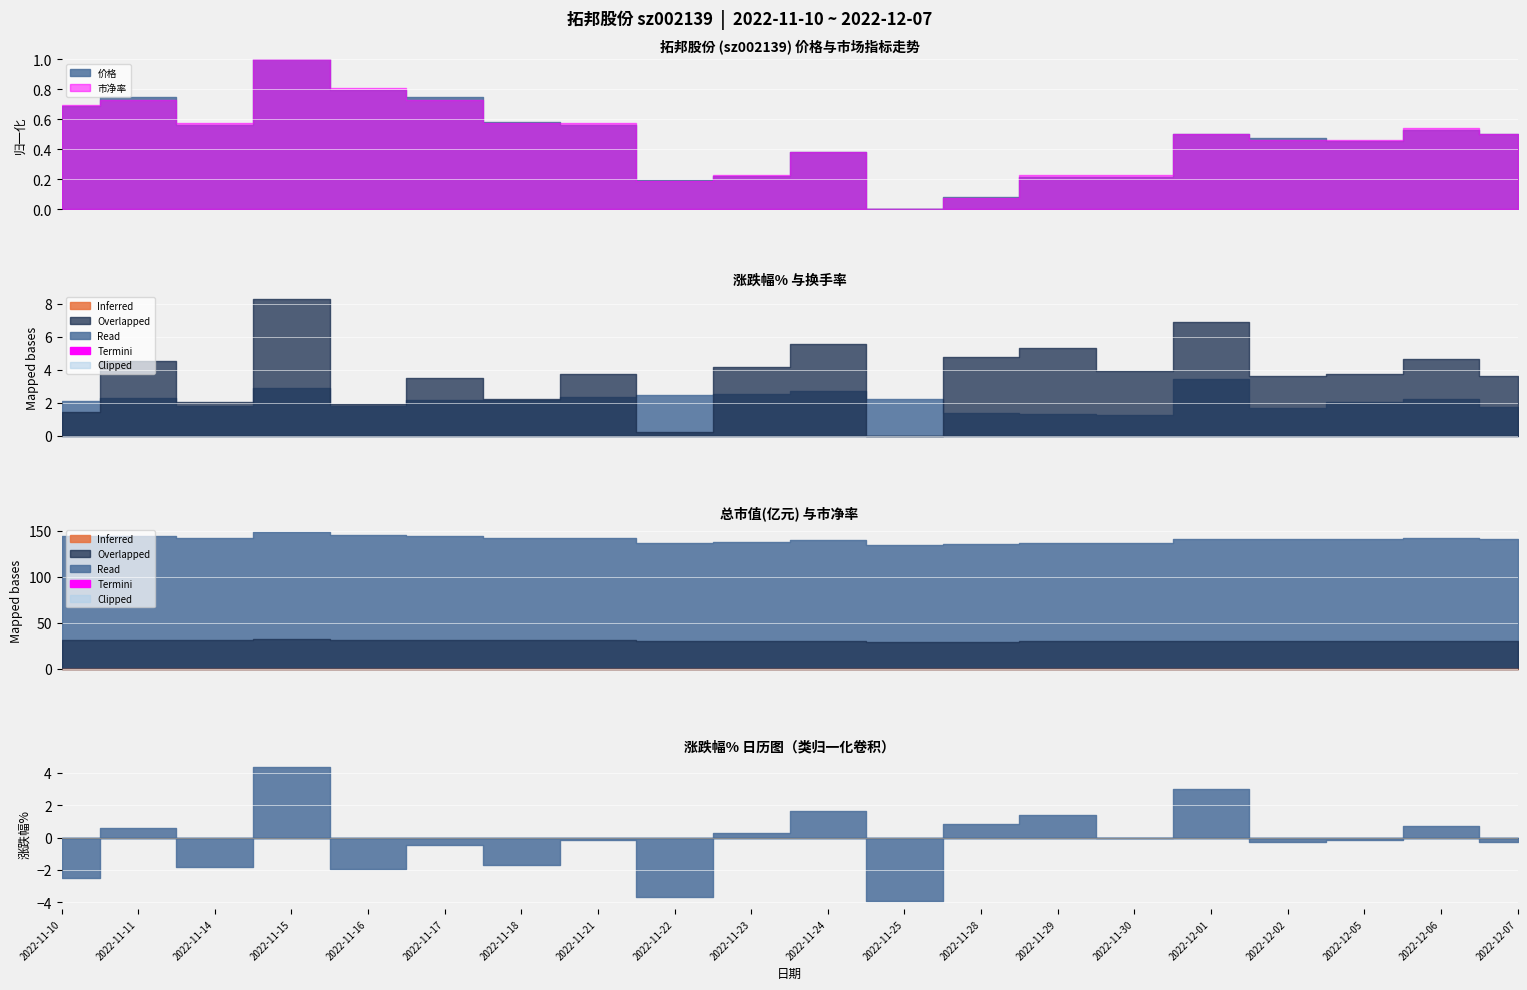

What is the label of the 18th point from the right?

2022-11-14